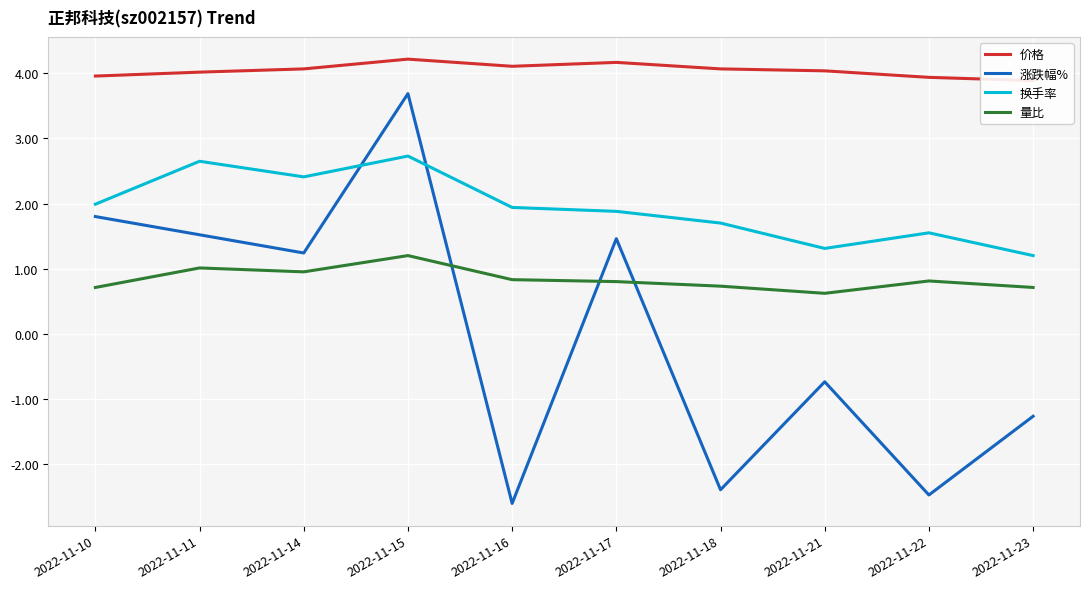

Reading left to right, what are all the values shown in this chart?

价格: 4.0	4.0	4.1	4.2	4.1	4.2	4.1	4.0	3.9	3.9
涨跌幅%: 1.8	1.5	1.2	3.7	-2.6	1.5	-2.4	-0.7	-2.5	-1.3
换手率: 2.0	2.6	2.4	2.7	1.9	1.9	1.7	1.3	1.6	1.2
量比: 0.7	1.0	0.9	1.2	0.8	0.8	0.7	0.6	0.8	0.7